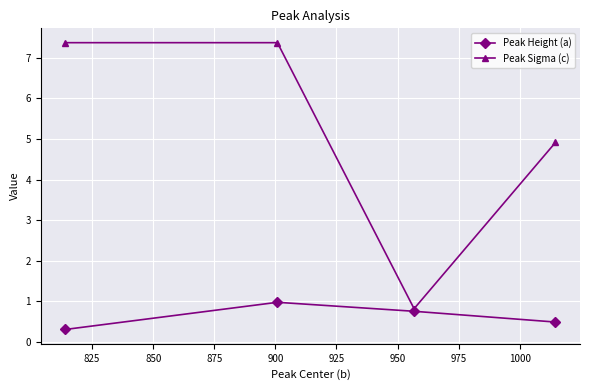

What is the value of the Peak Height (a) point at the 3rd from the left?

0.8